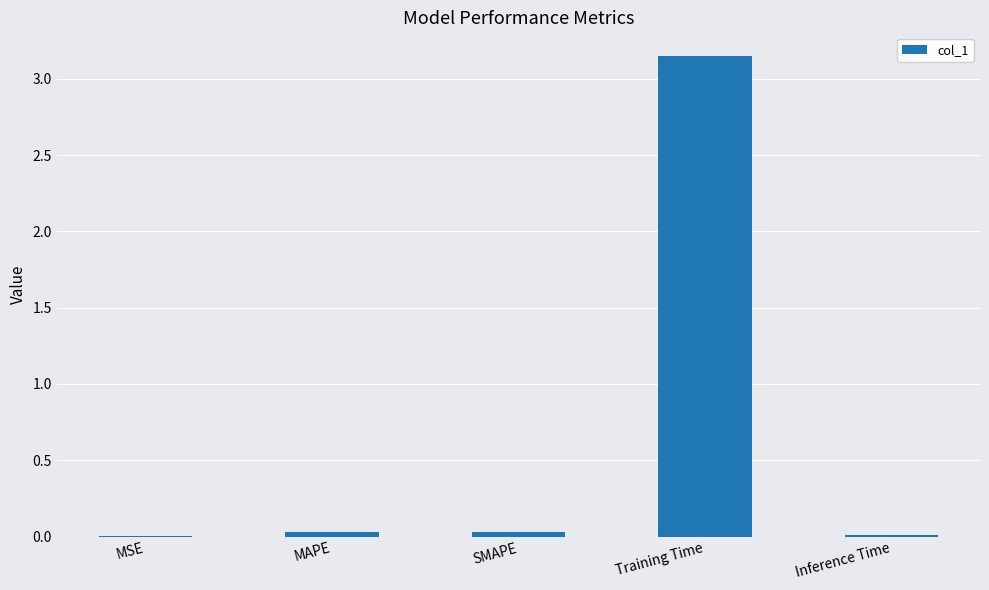

What is the sum of all values?

3.2